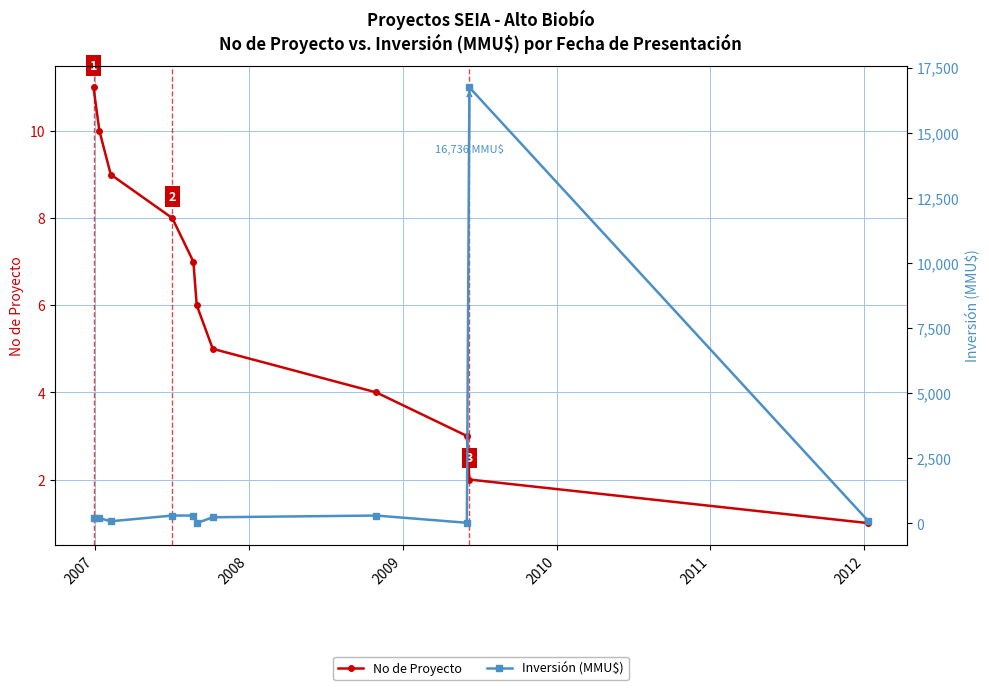

True or false: Inversión (MMU$) has more than 1 interior local peaks.

True